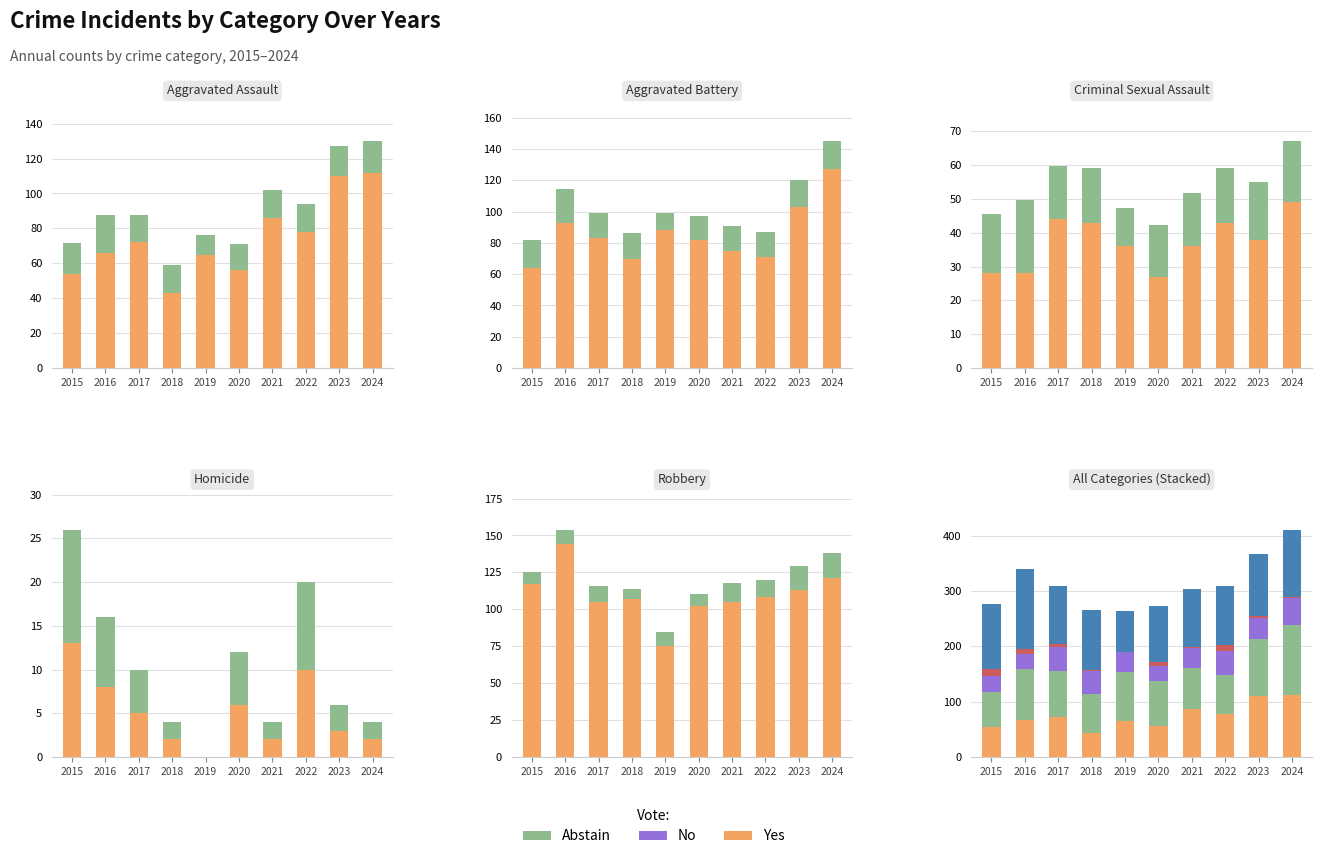

What is the spread (max minus min) of values at 2022?

68.0